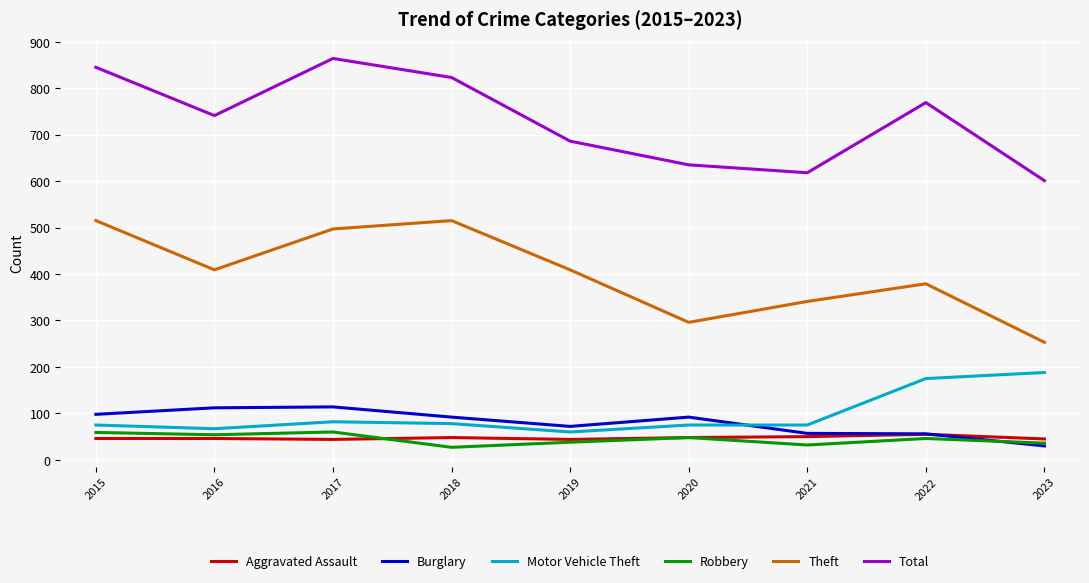

How many lines are shown in the chart?

6